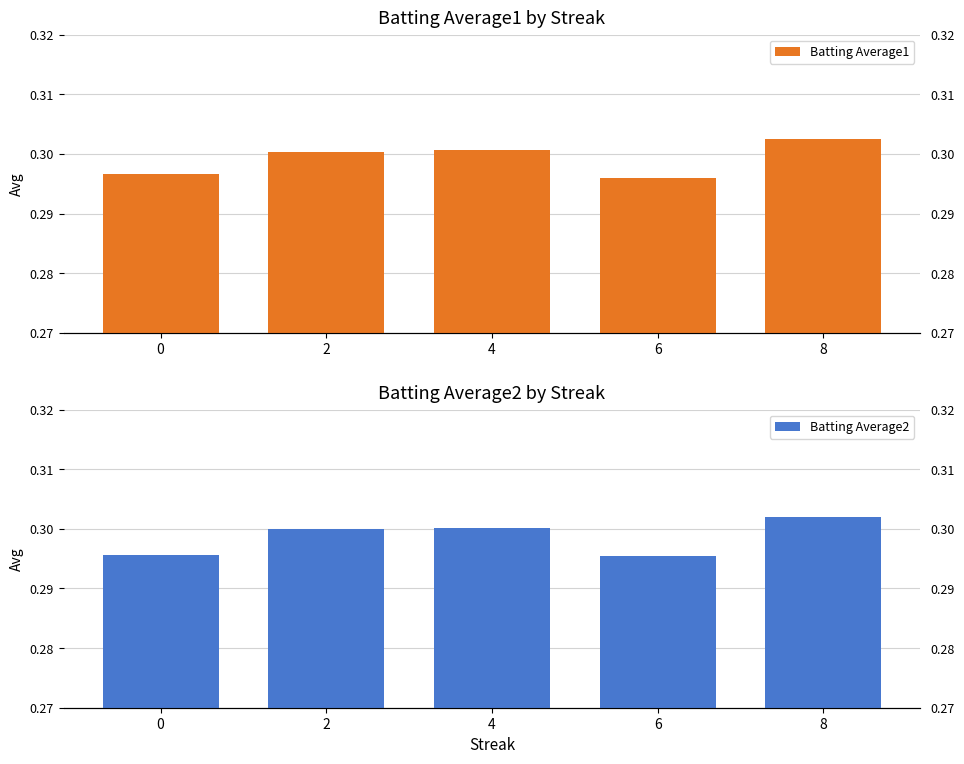

How many bars are there in total?

10